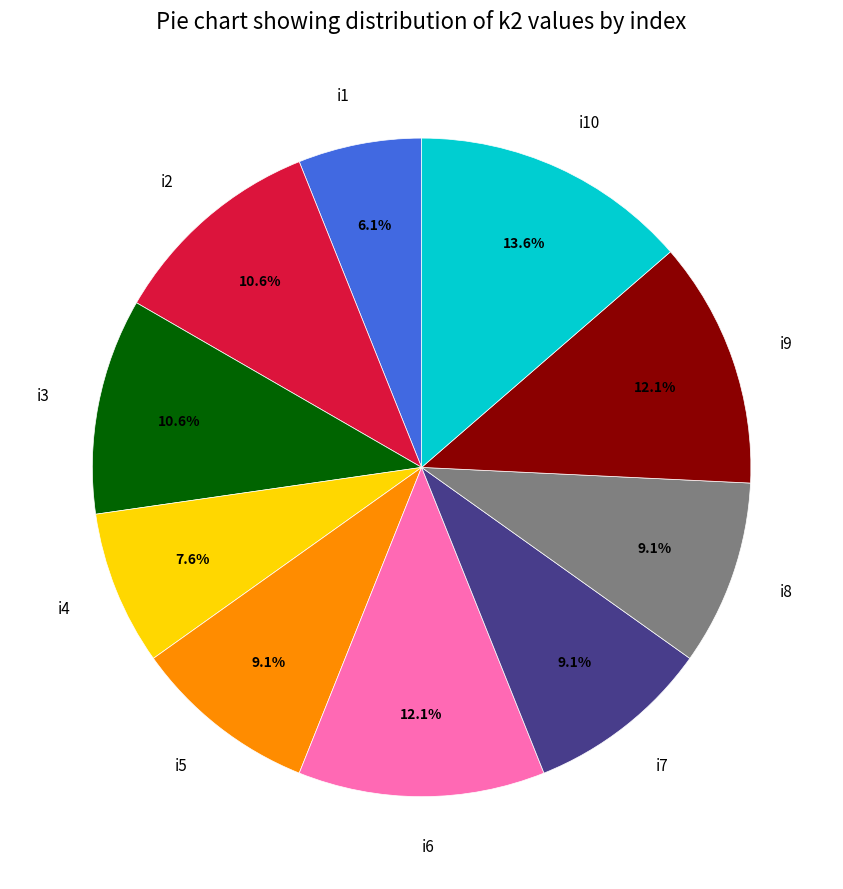

To the nearest percent, what is the combined percentage of i6 and i8?

21%